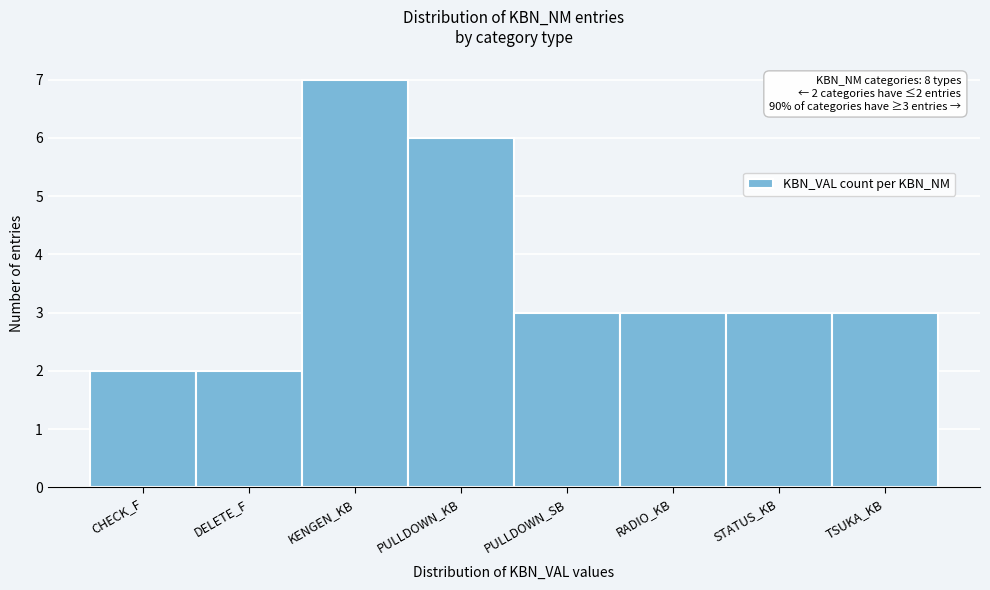

Reading left to right, what are all the values shown in this chart?

CHECK_F=2	DELETE_F=2	KENGEN_KB=7	PULLDOWN_KB=6	PULLDOWN_SB=3	RADIO_KB=3	STATUS_KB=3	TSUKA_KB=3